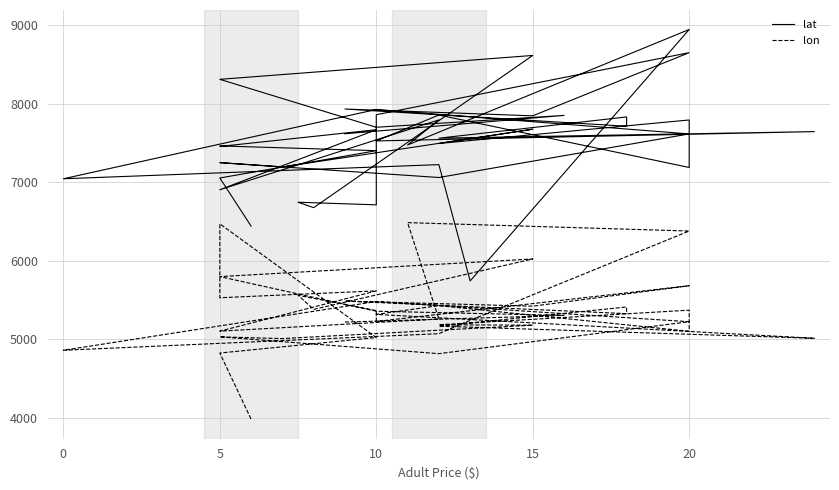

Reading left to right, extract all data points from this chart.

lat: 7616.3	7849.7	7698.7	8308.8	8613.0	6675.7	6744.5	6711.5	7858.5	8648.5	7844.4	7930.9	7711.8	7830.2	7559.8	7643.5	7525.1	7854.6	7187.1	7791.7	7492.1	7673.9	7193.9	7248.5	7059.2	7614.2	7925.0	7043.3	7223.4	5742.7	8943.4	7472.7	7792.6	6903.3	7667.7	7454.7	7461.4	7400.9	7053.2	6440.5
lon: 5219.0	5304.0	5357.2	5797.8	6022.5	5381.0	5560.0	5365.2	5226.8	5681.9	5421.4	5486.3	5326.5	5411.1	5166.9	5012.7	5317.2	5428.7	5102.1	5370.7	5184.7	5179.7	5009.1	5030.8	4817.2	5223.8	5480.8	4860.2	5071.6	5240.8	6378.0	6484.9	5258.1	5103.6	5616.0	5528.9	6469.9	5022.4	4825.3	3982.5